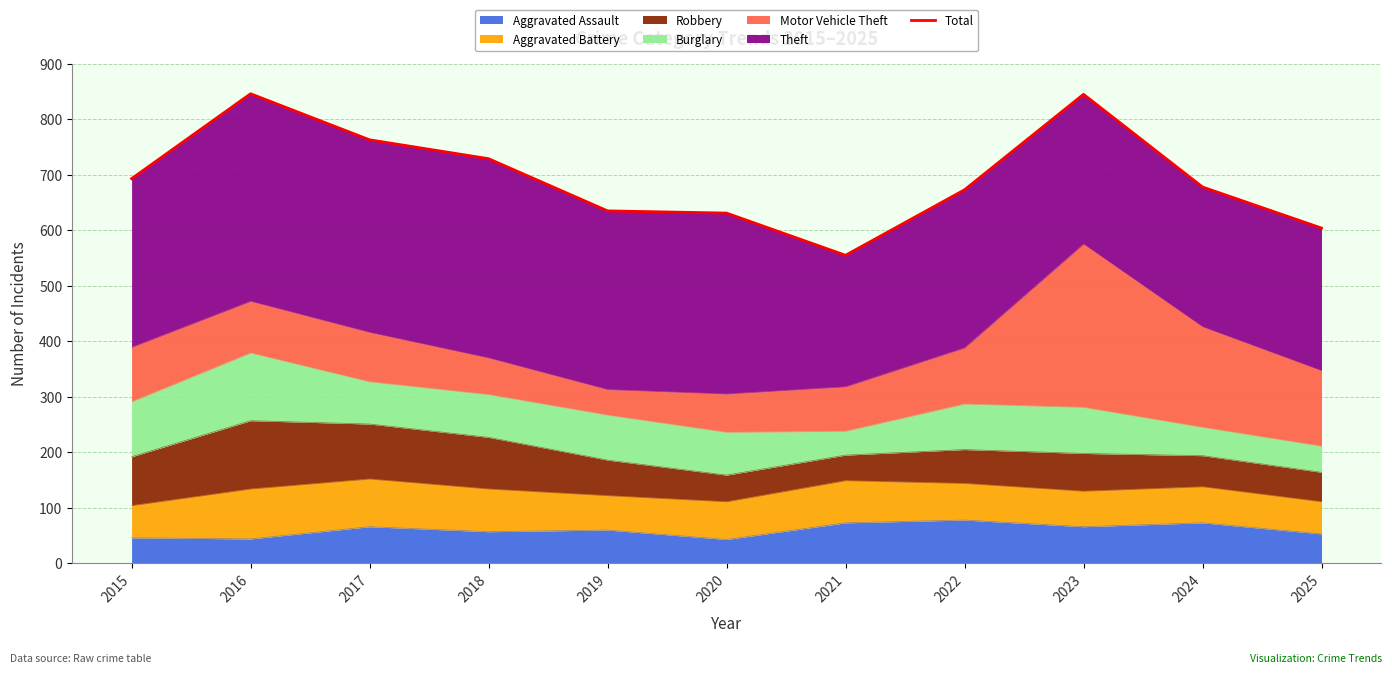

At which label does the data first exceed 678?

2015